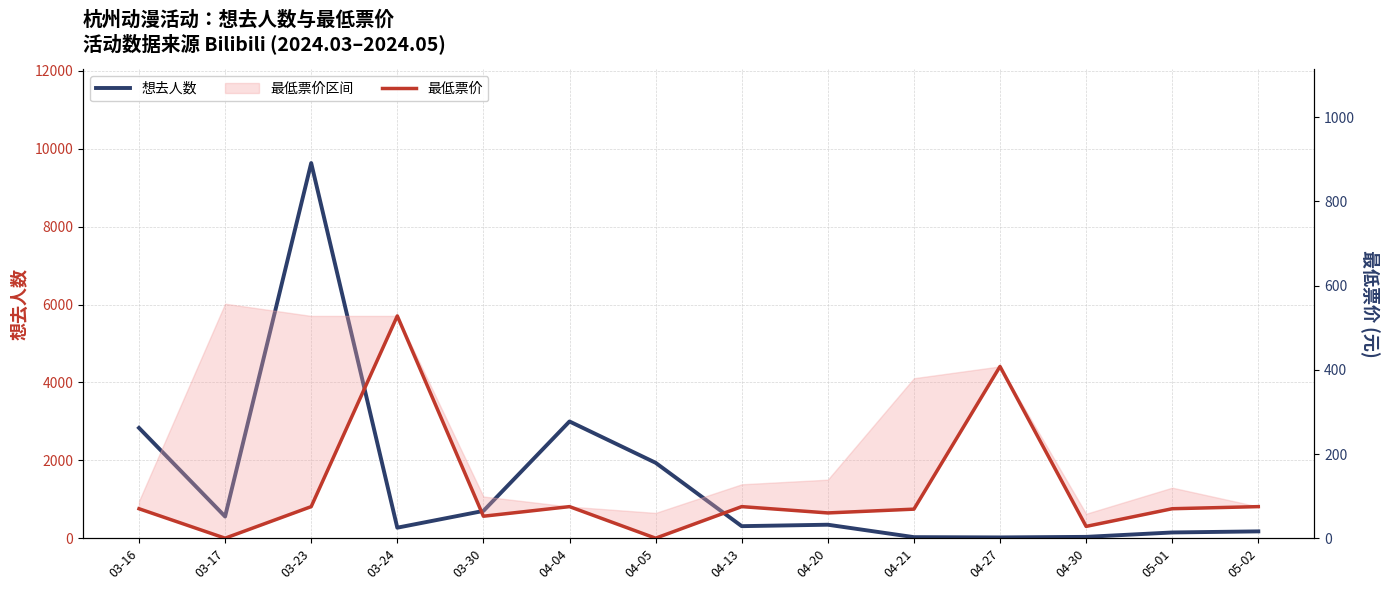

What is the label of the 6th point from the right?

04-20